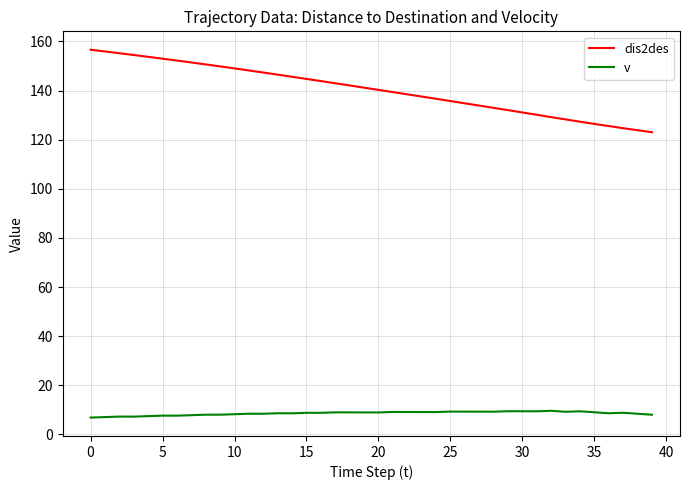

How many values in the dis2des series are below 141?

20